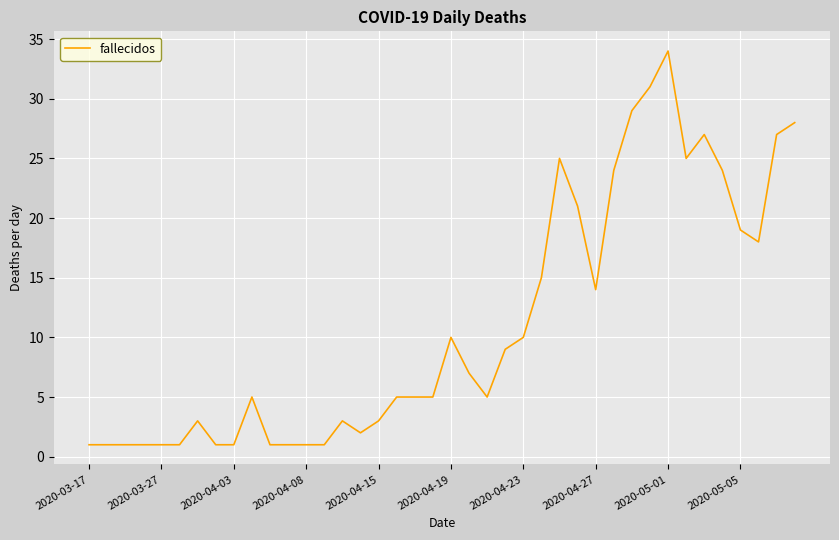

What is the difference between the maximum and minimum values?

33